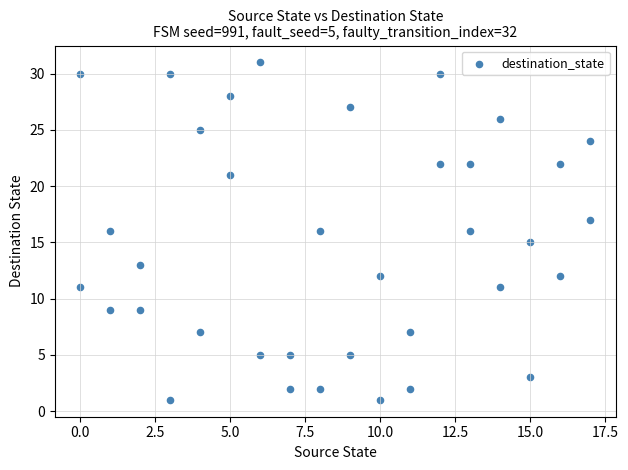

What is the range of Y values (max minus min)?

30